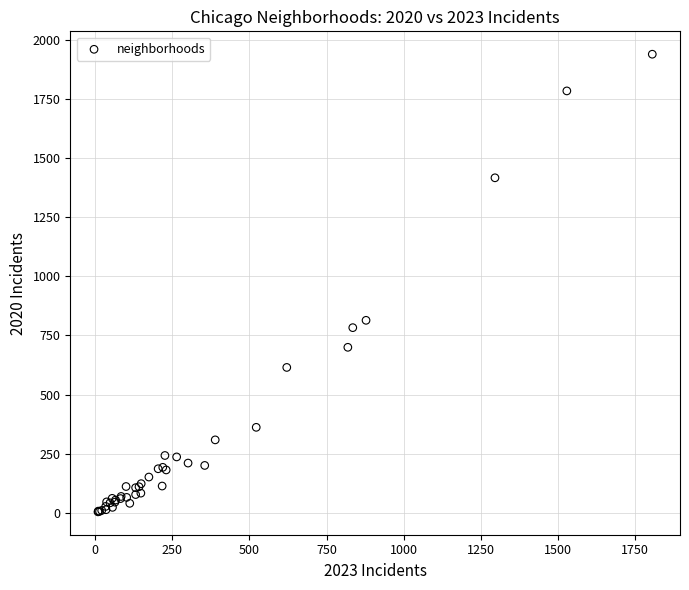

What Y value in the scatter plot is closest to 971?

814